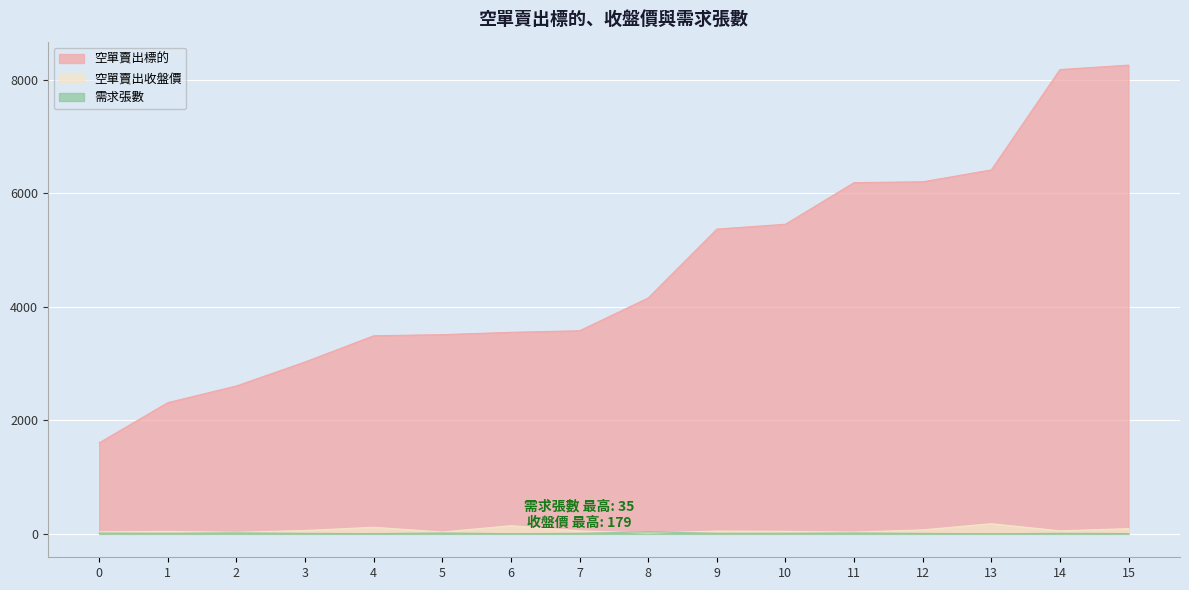

True or false: 空單賣出收盤價 and 空單賣出標的 cross at least once.

False